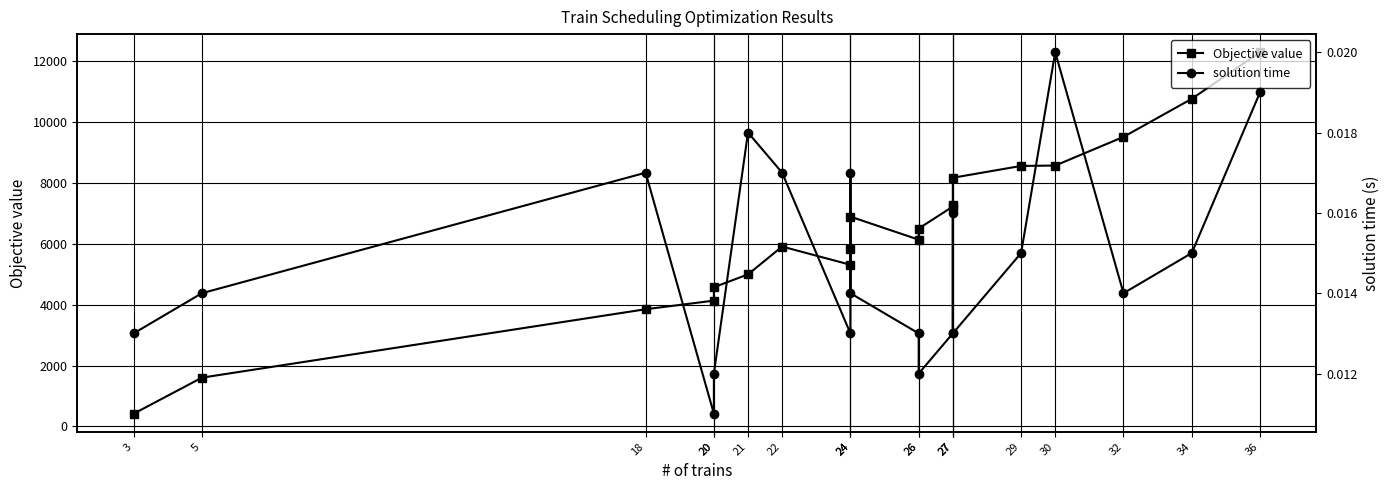

What is the sum of the Objective value values at 34 and 3?

11187.0